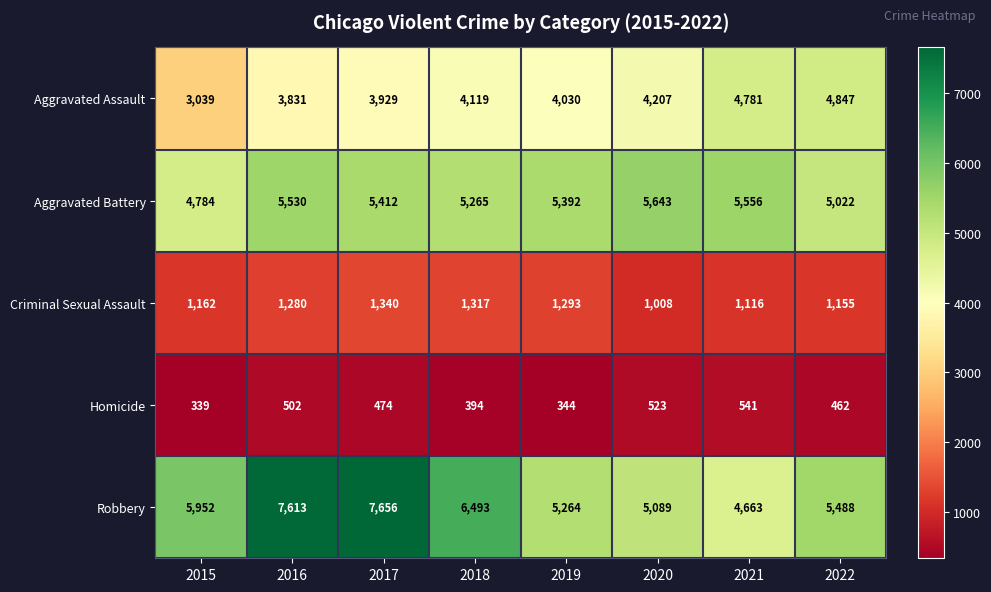

What is the difference between the second highest and second lowest values in the Criminal Sexual Assault series?

201